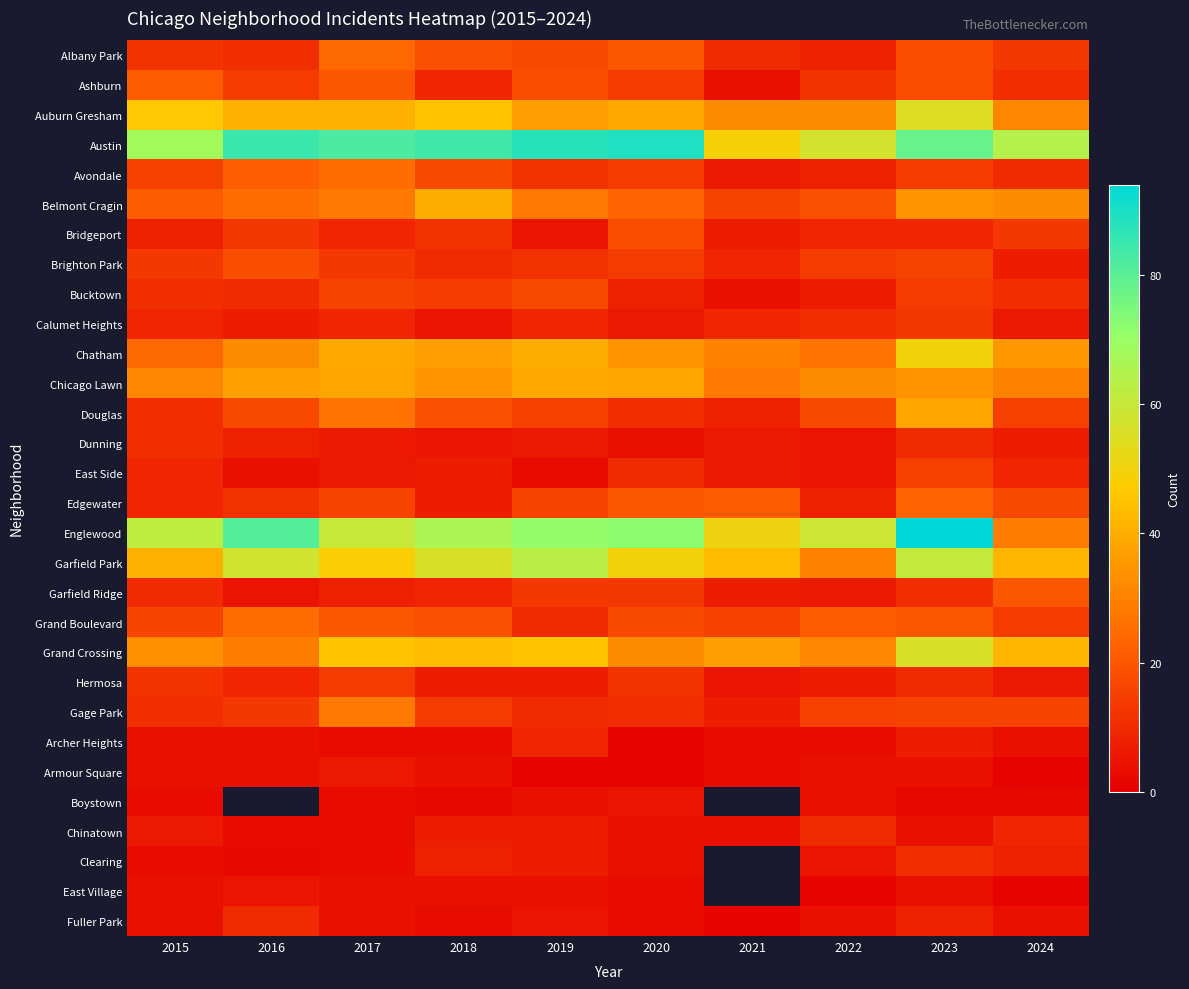

Between 2019 and 2021, which series saw the biggest shift?

Austin